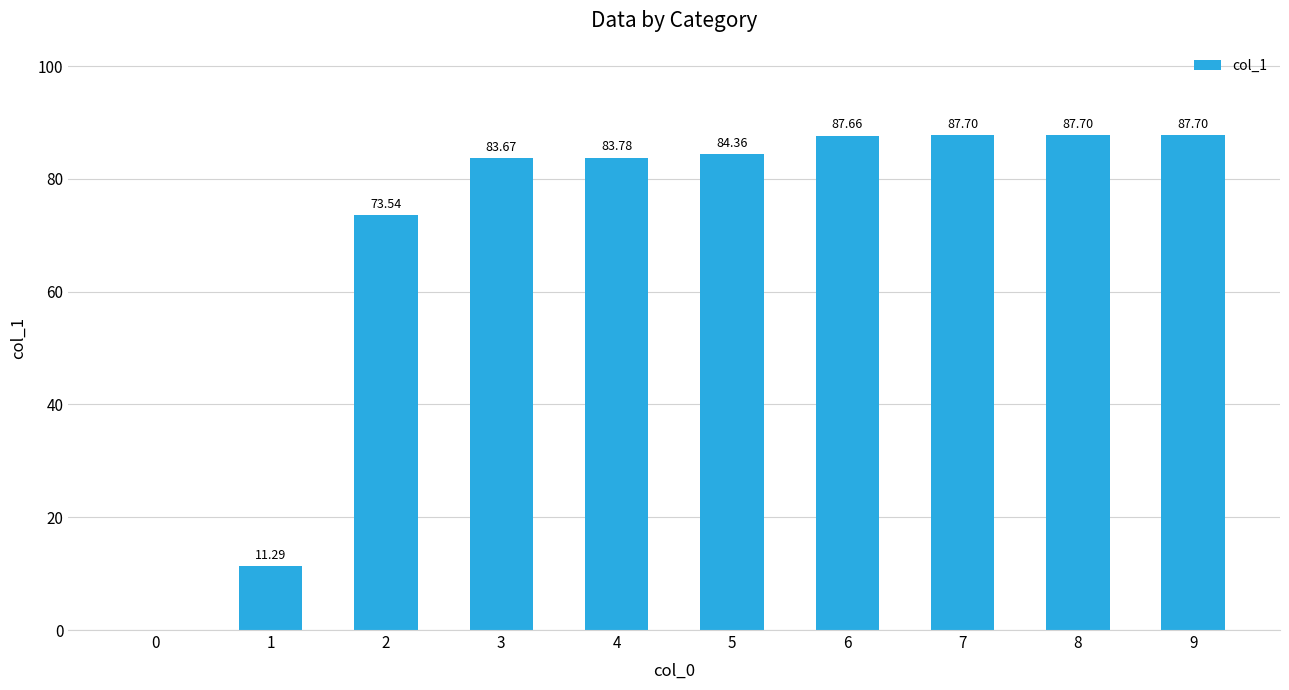

What is the change in value from 3 to 6?

+4.0